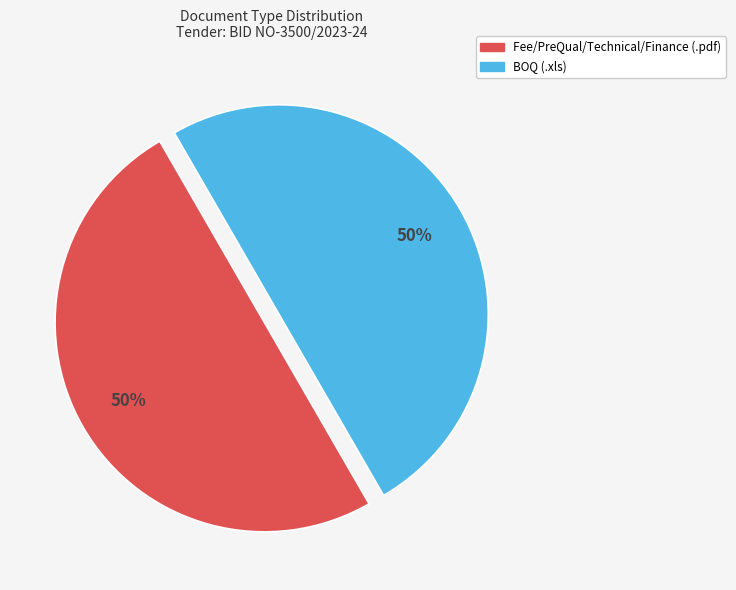

To the nearest percent, what is the average slice percentage?

50%